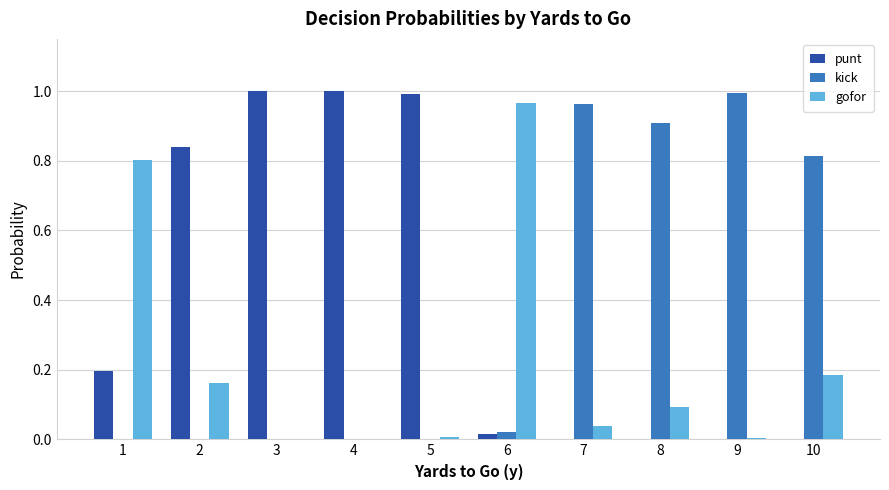

What is the difference between the kick values at 1 and 8?

0.9